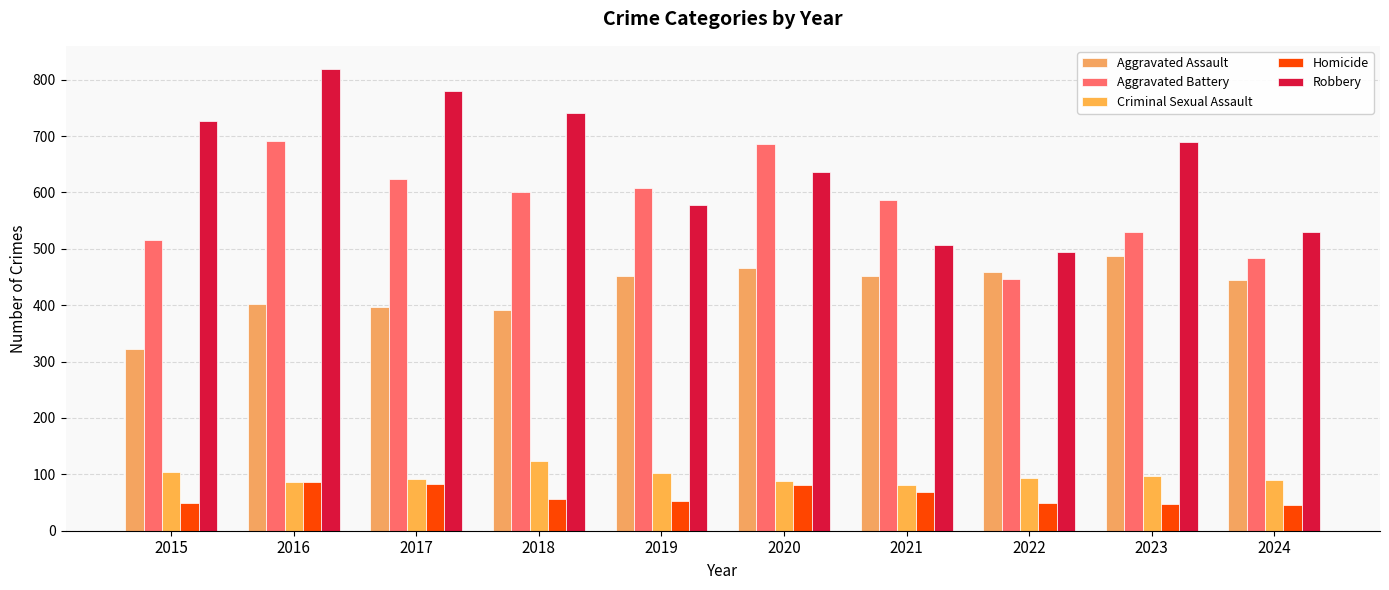

Which label corresponds to the largest value in the chart?

2016